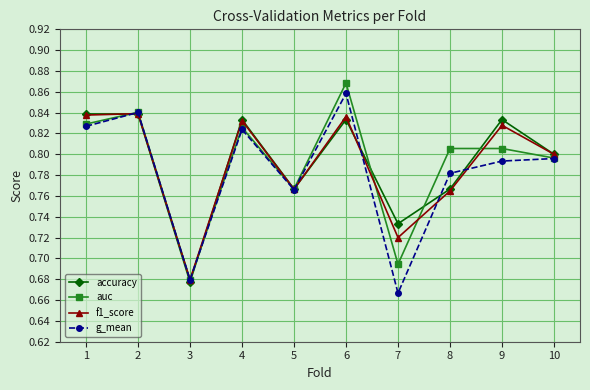

Which category has the highest value across all series?

6